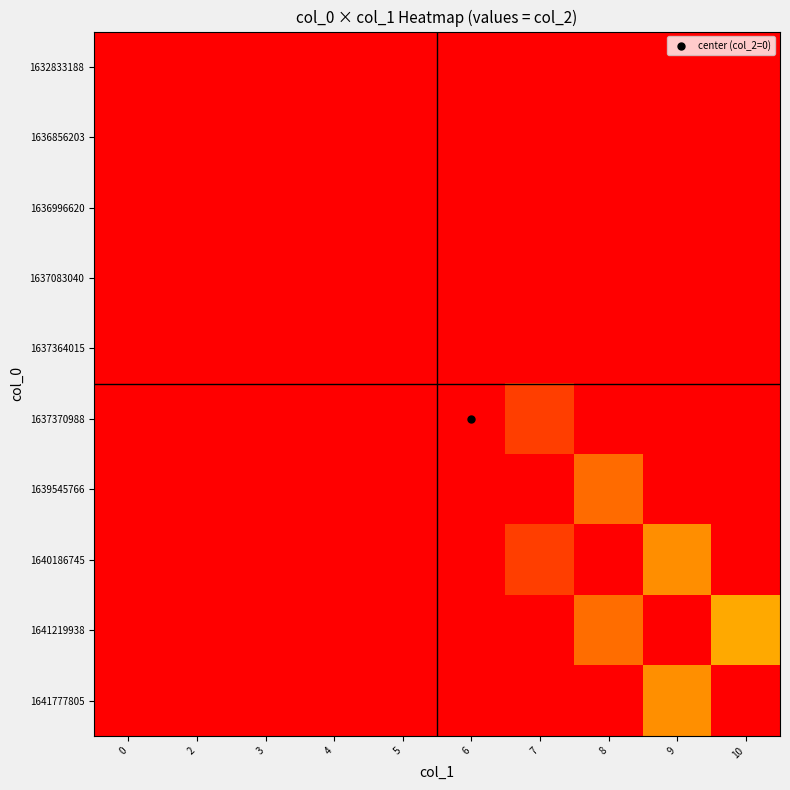

What is the total value across all series at 4?

3.0